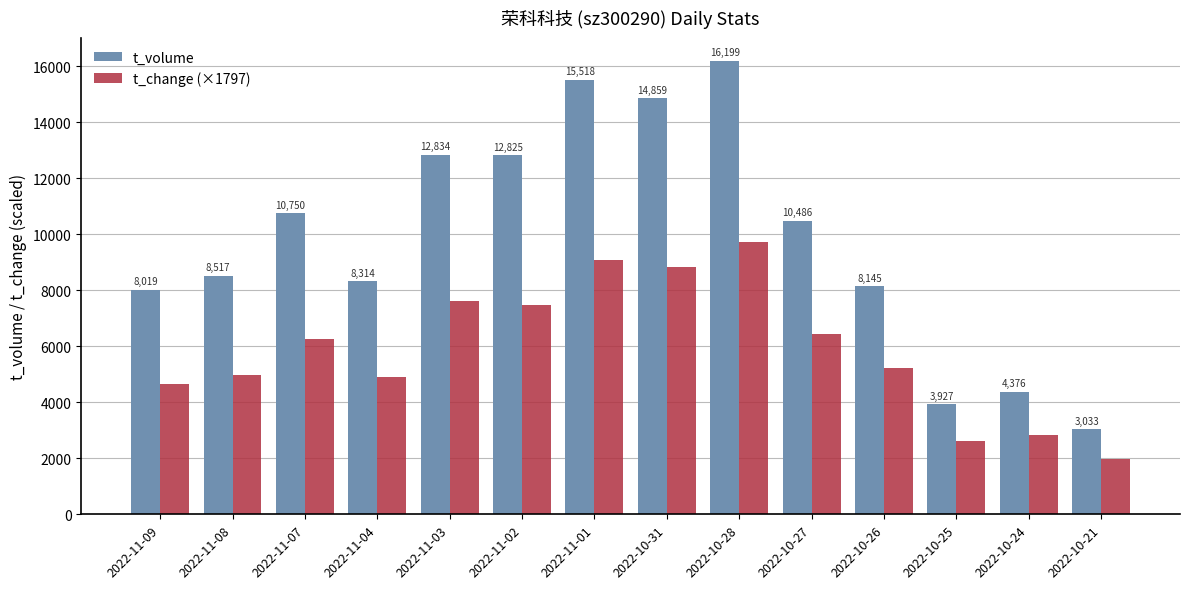

How many groups of bars are there?

14